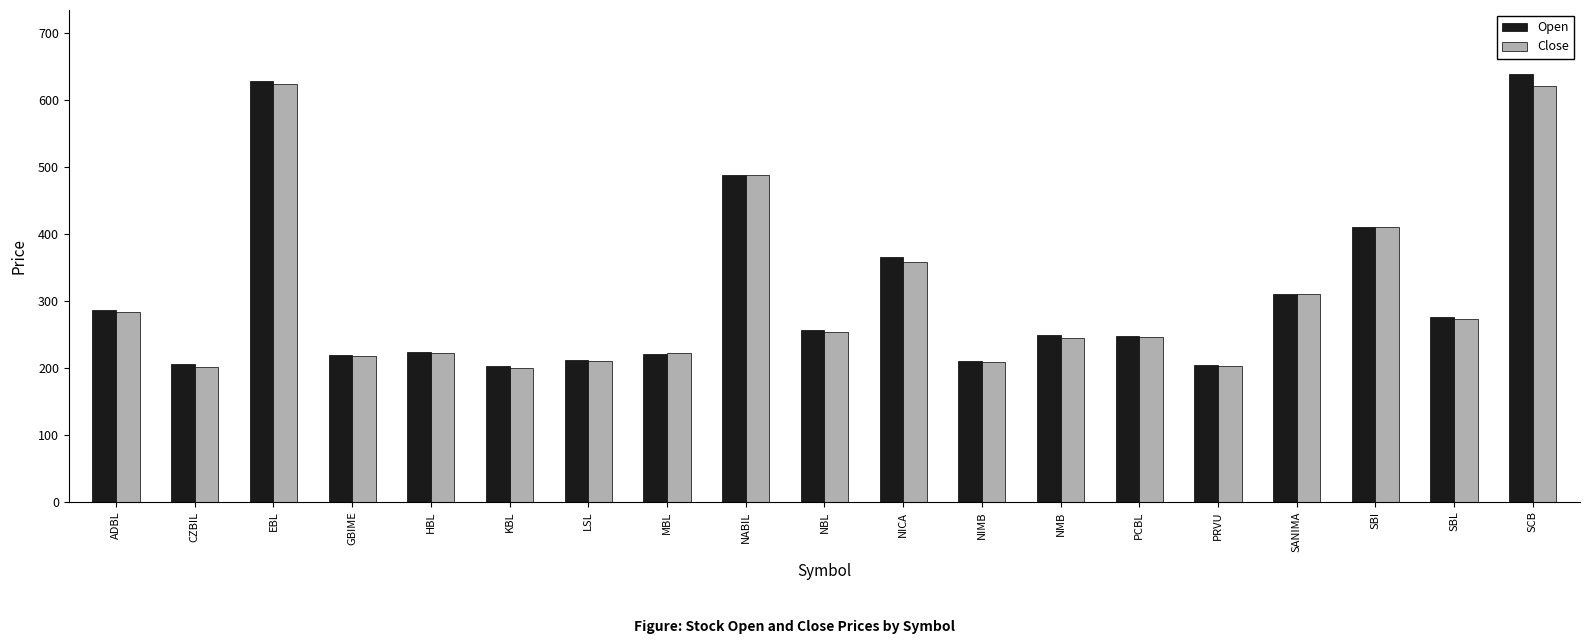

What is the label of the 3rd bar from the left?

EBL